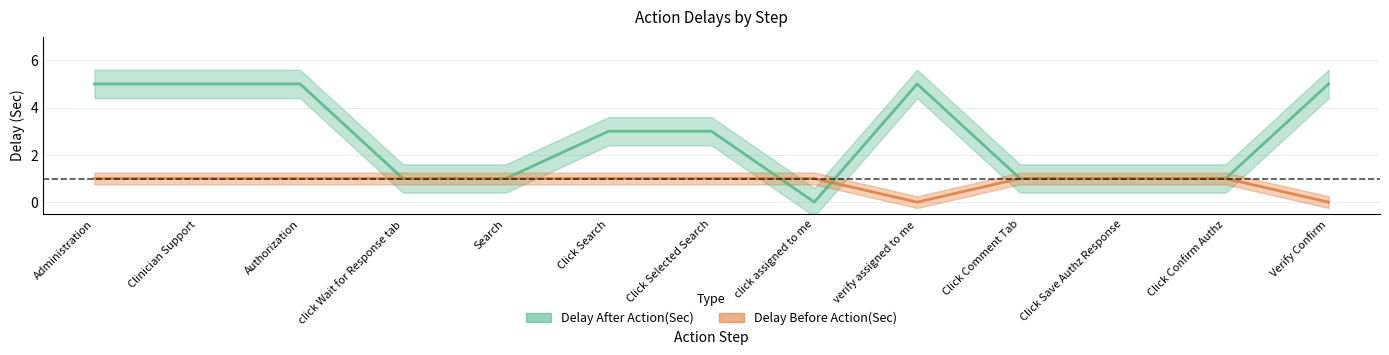

Is this an area chart (filled region under the line)?

No